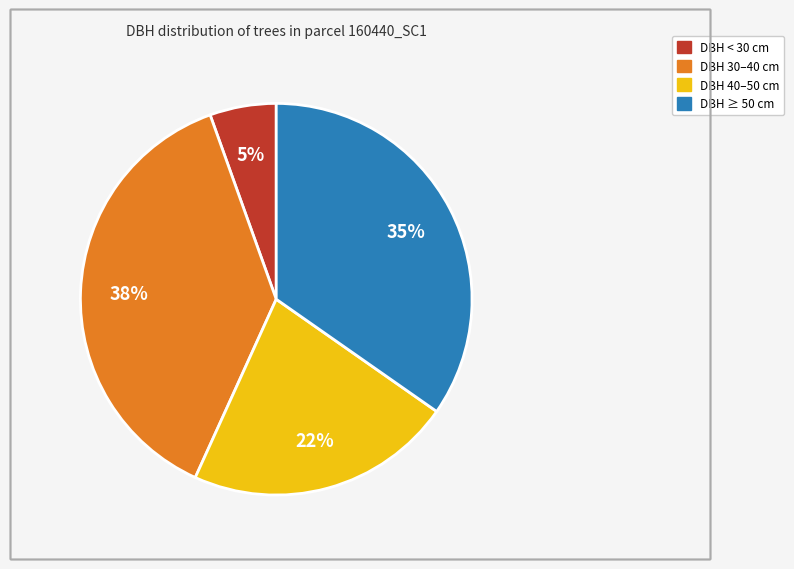

To the nearest percent, what is the average slice percentage?

25%